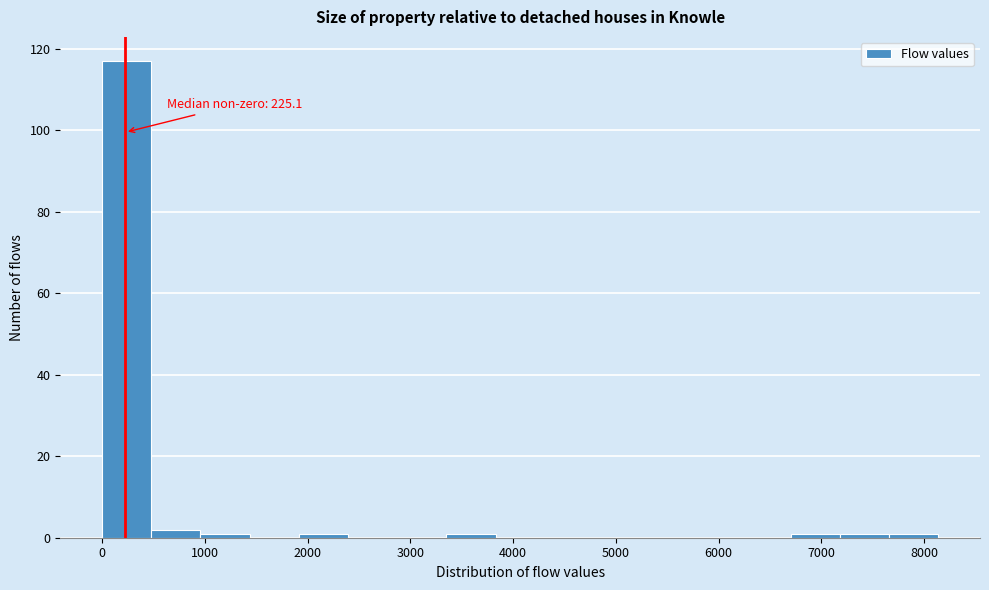

Which range on the x-axis has the tallest bar?

0 to 500